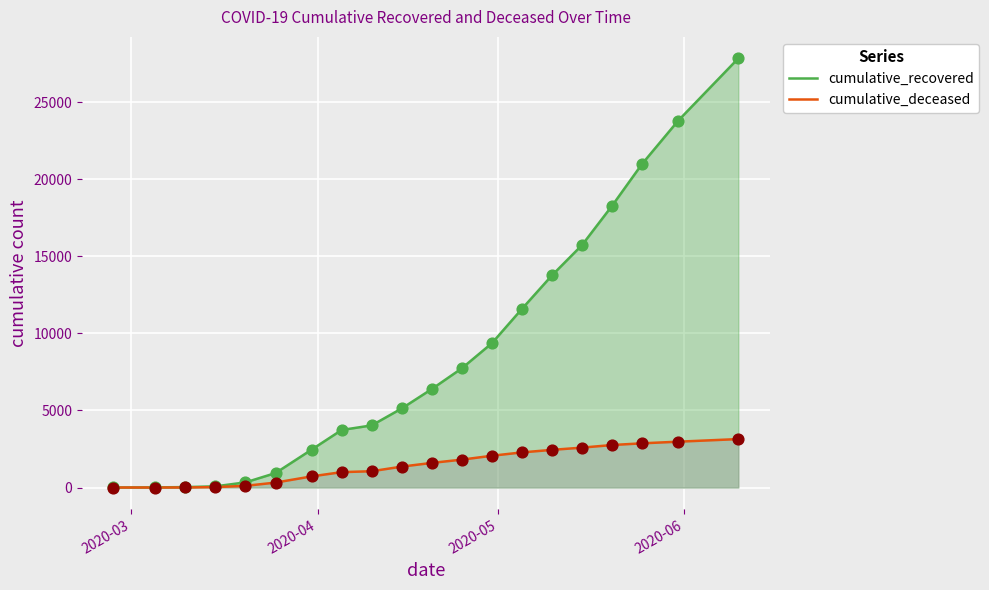

Which series has the largest total across all categories?

cumulative_recovered